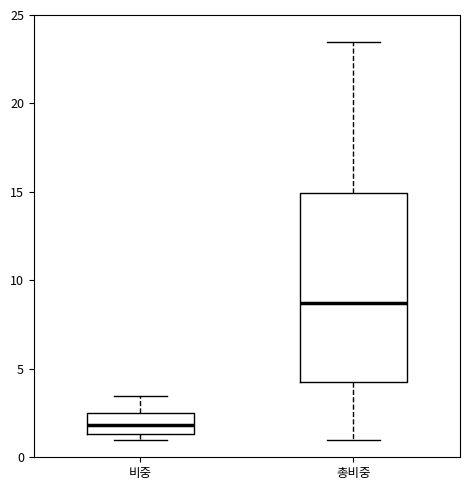

Where is the upper edge of the box for 비중 on the y-axis? The values are not printed on the chart, so give them approximately, as read against the axis.

2.5